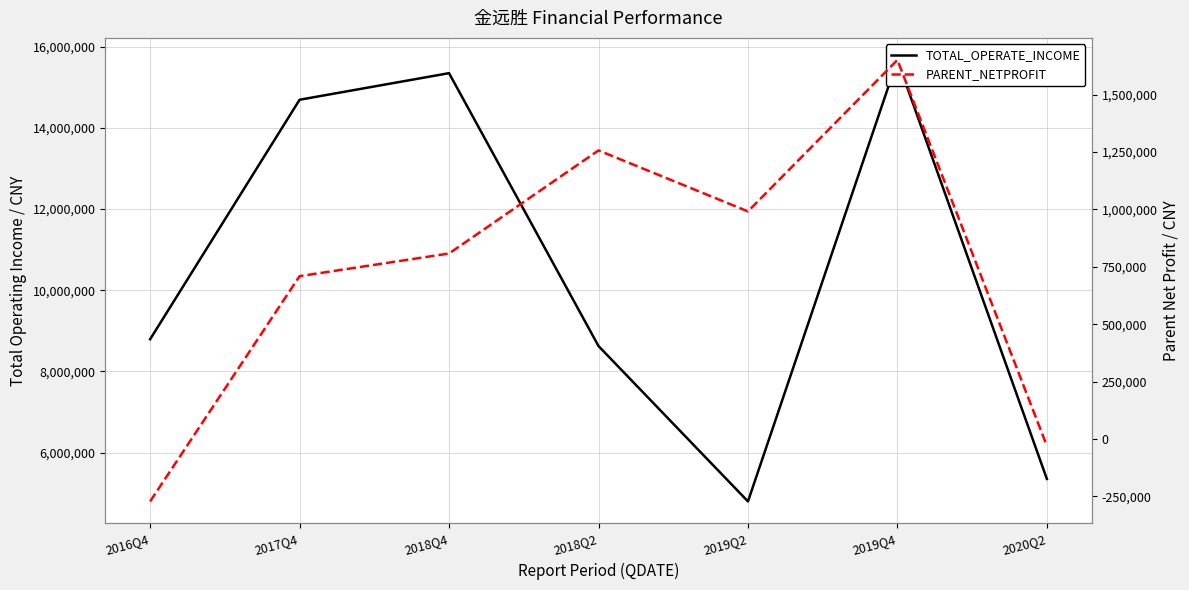

What is the spread (max minus min) of values at 2019Q2?

3803877.3